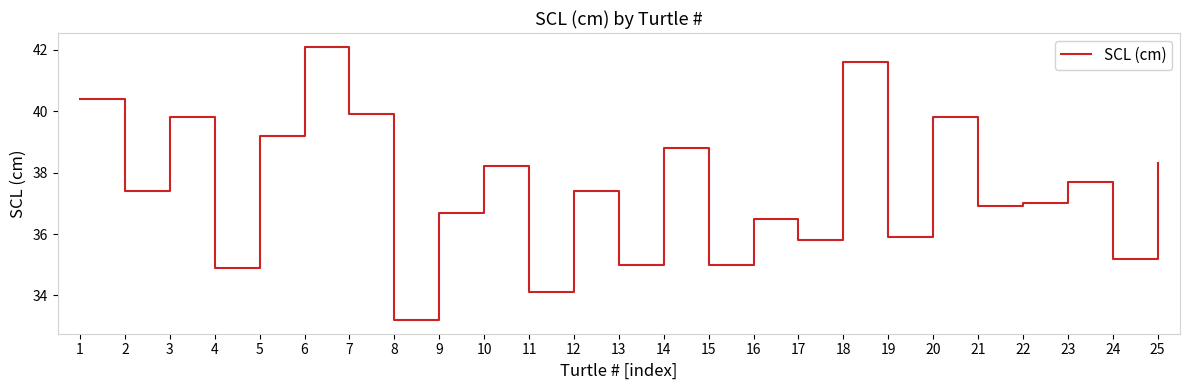

What is the smallest value displayed?

33.2